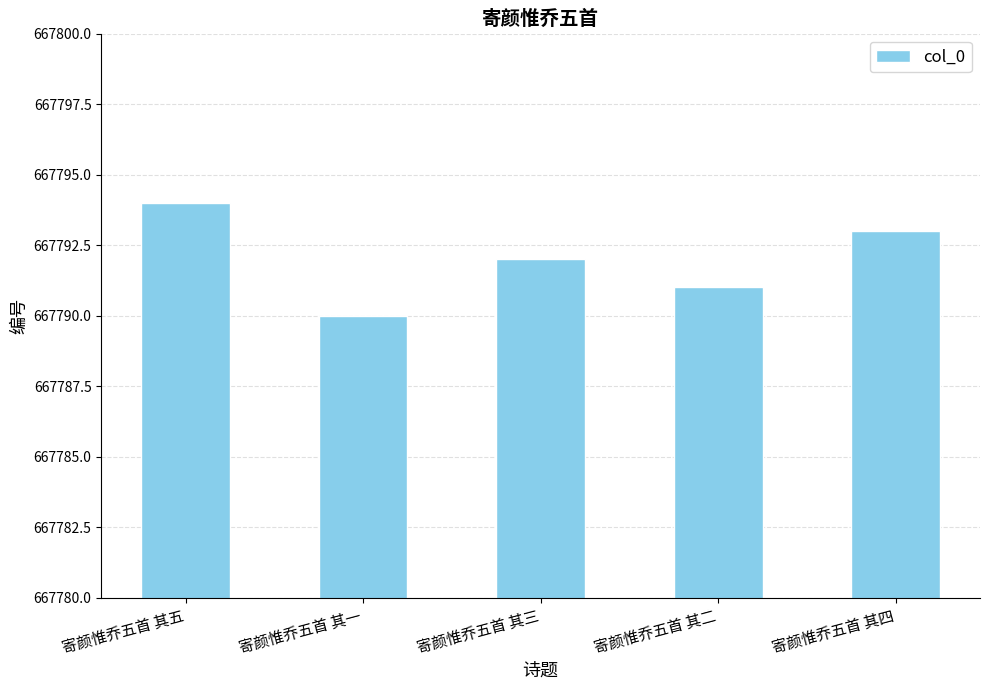

List the labels in order of value, largest first.

寄颜惟乔五首 其五, 寄颜惟乔五首 其四, 寄颜惟乔五首 其三, 寄颜惟乔五首 其二, 寄颜惟乔五首 其一